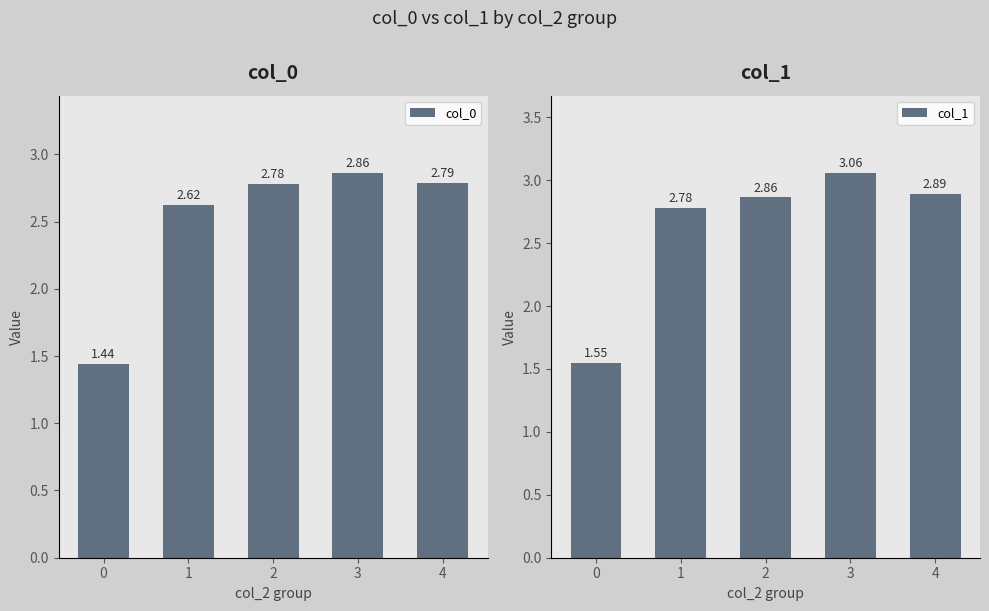

Between 2 and 4, which is larger?

4